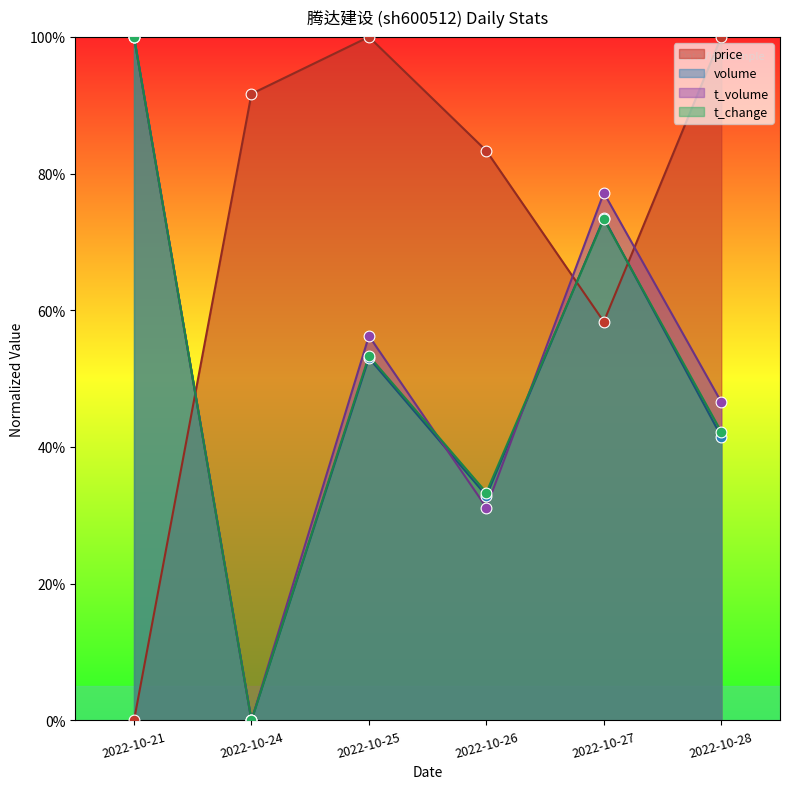

Which series has the largest total across all categories?

price